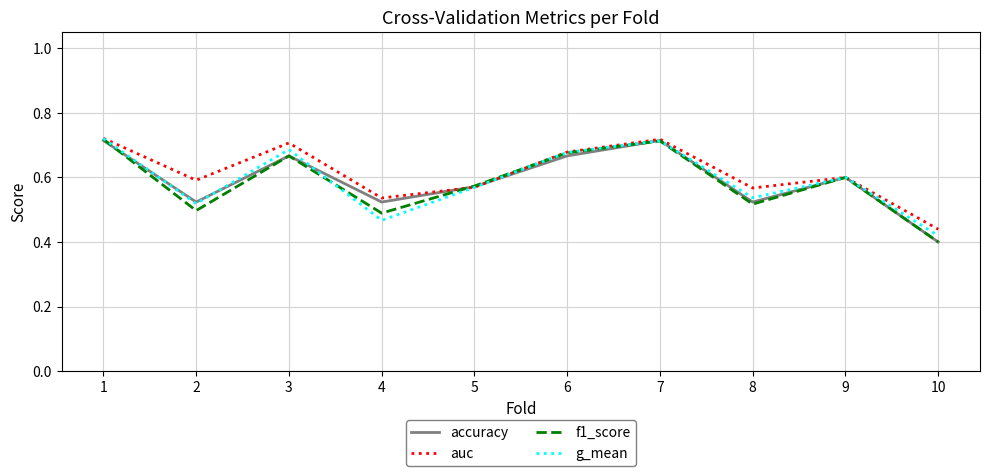

Between 6 and 10, which series saw the biggest shift?

f1_score